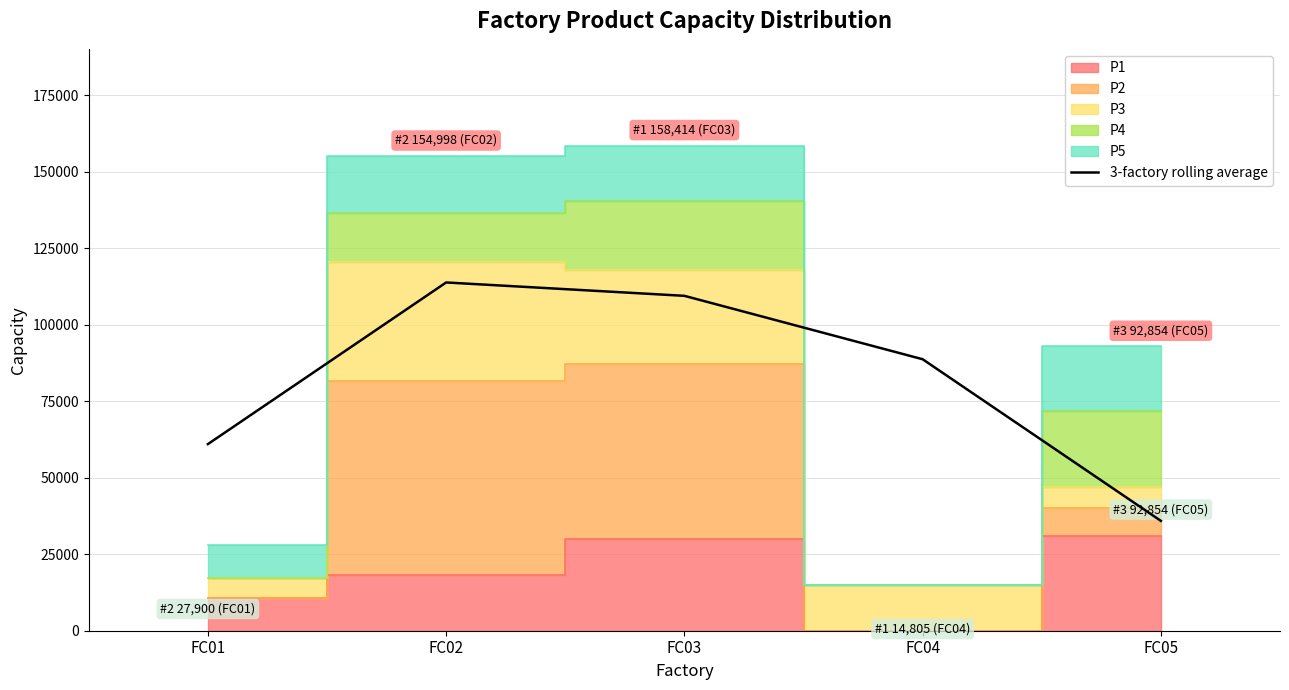

How many points are higher than both their immediate neighbors (excluding endpoints)?

1